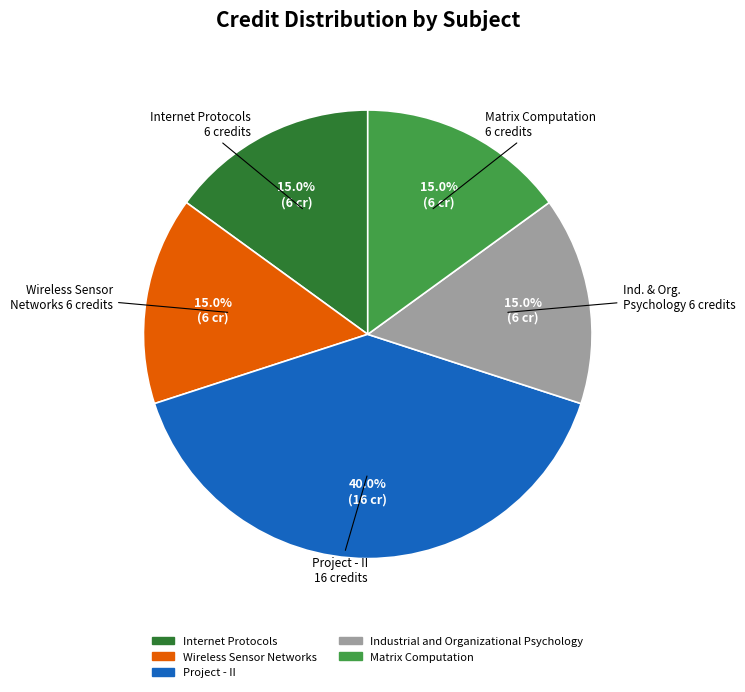

Is there any slice that represents more than half of the pie?

No